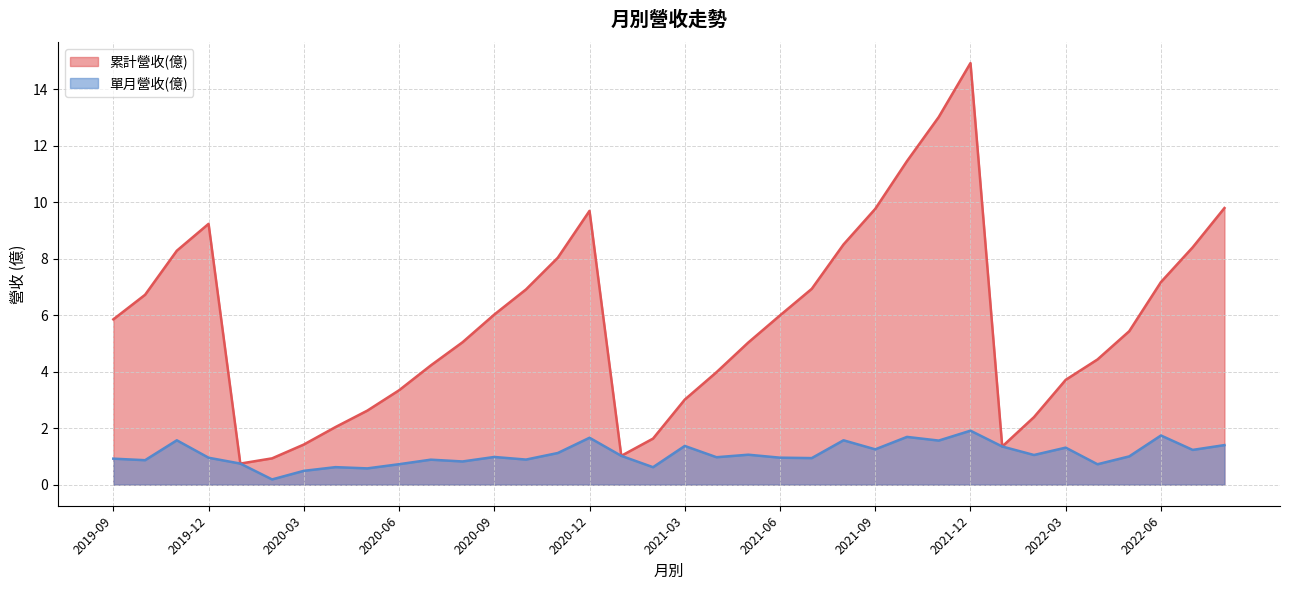

Between 2021-03 and 2020-02, which series saw the biggest shift?

累計營收(億)